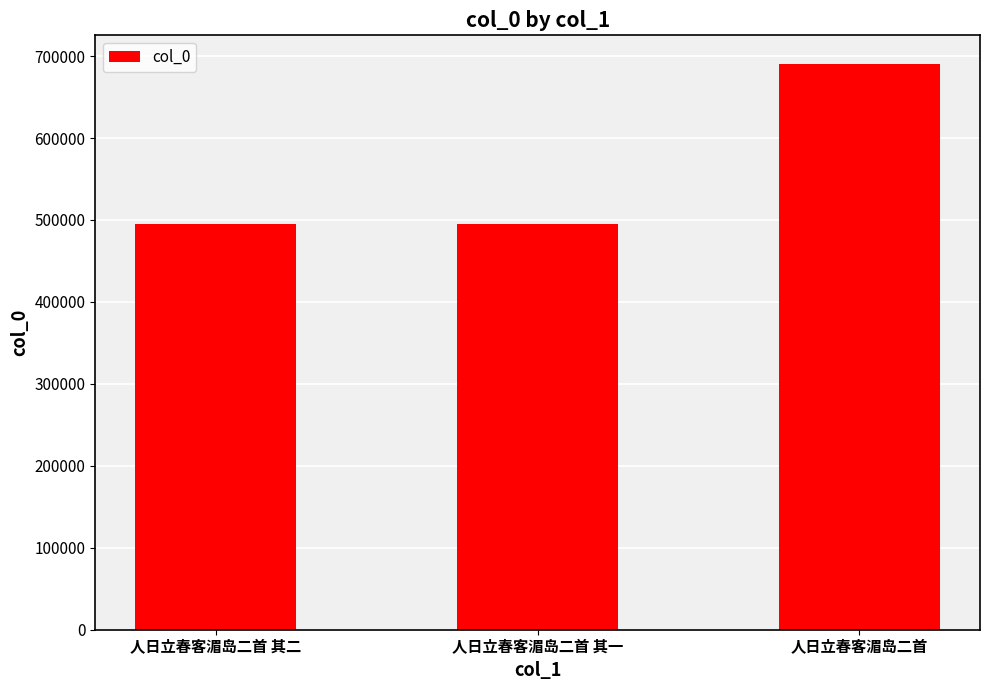

True or false: the data shows 659791 at 人日立春客湄岛二首 其二.

False